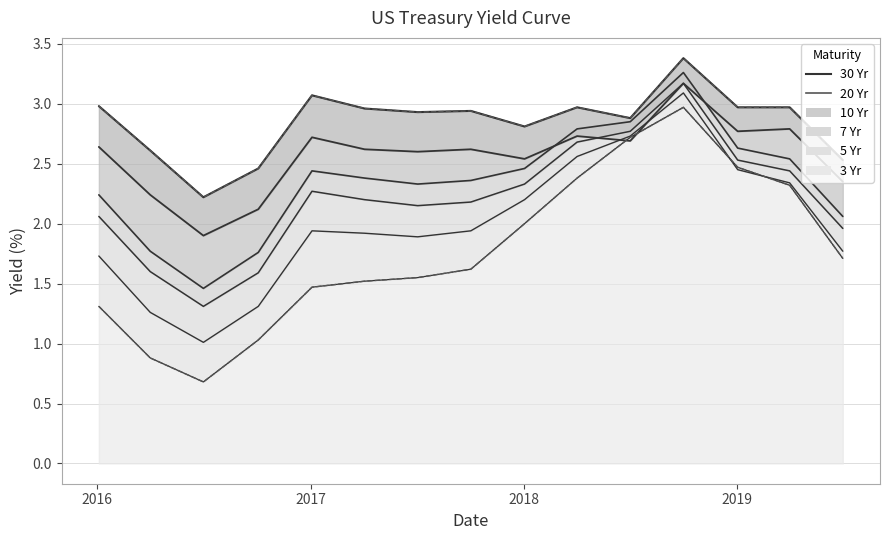

How many distinct data groups are displayed?

6